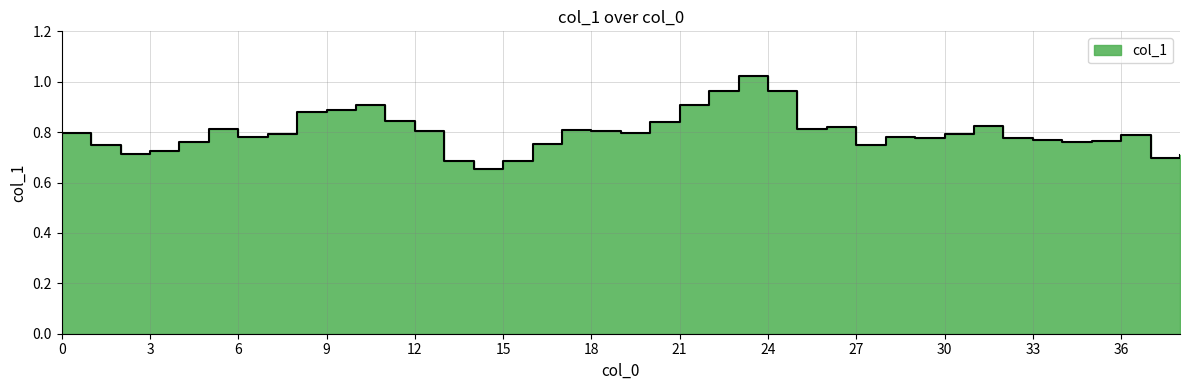

What is the greatest value displayed?

1.0